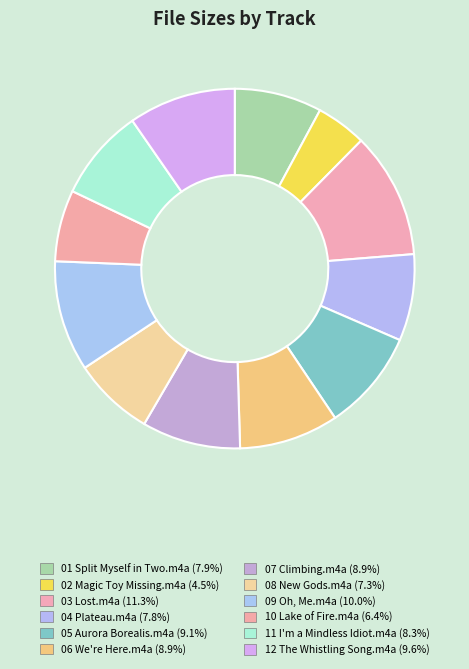

Is the sum of 06 We're Here.m4a and 10 Lake of Fire.m4a greater than half?

No